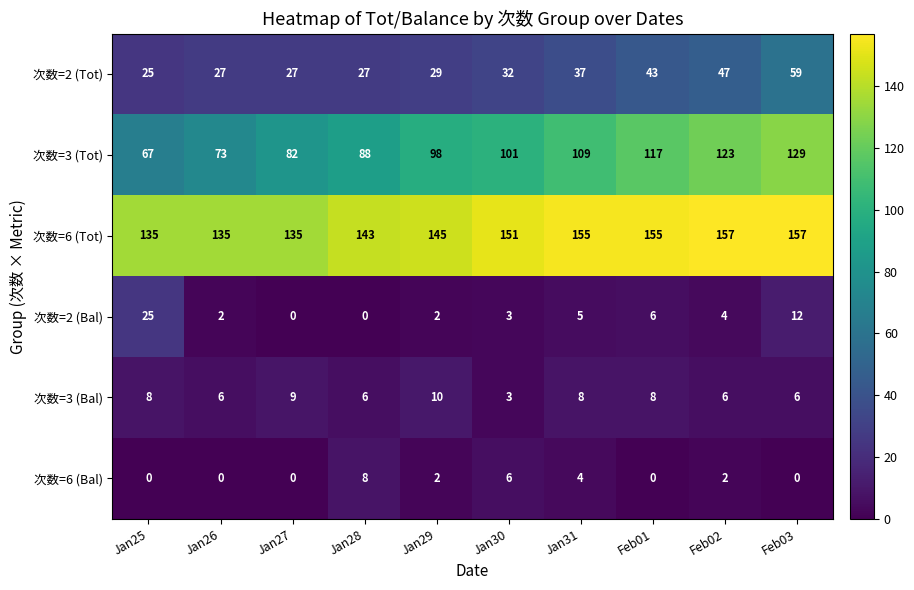

How many data points does each series have?

10